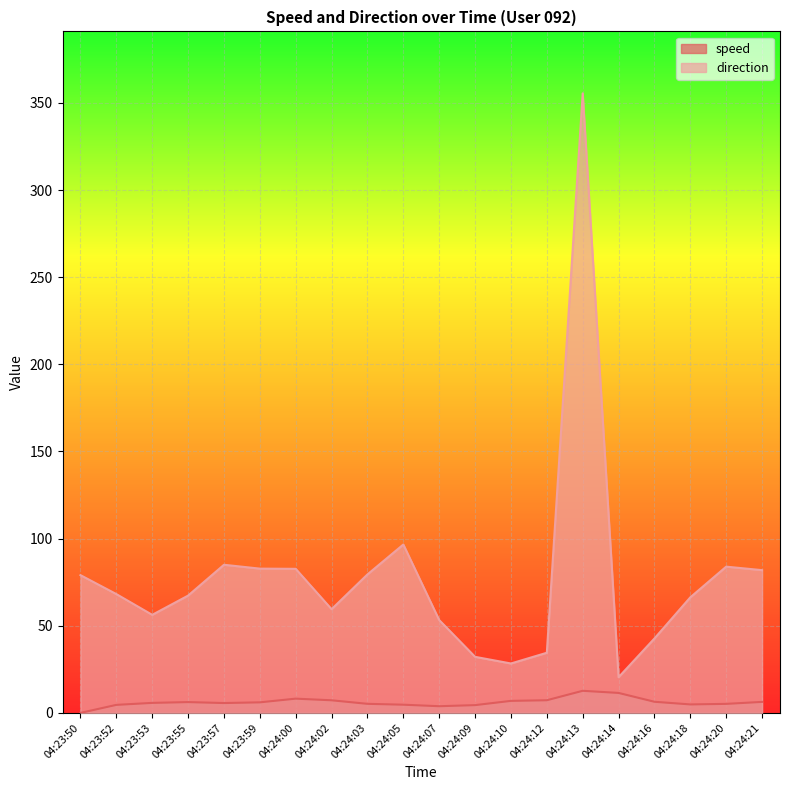

The value of direction at 04:24:16 is 20.7. True or false?

False